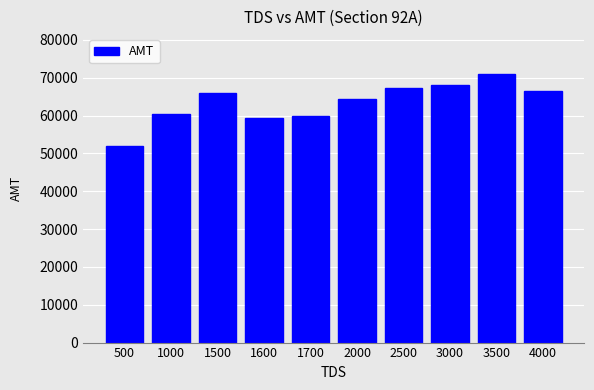

At which category does the chart reach its minimum across all series?

500